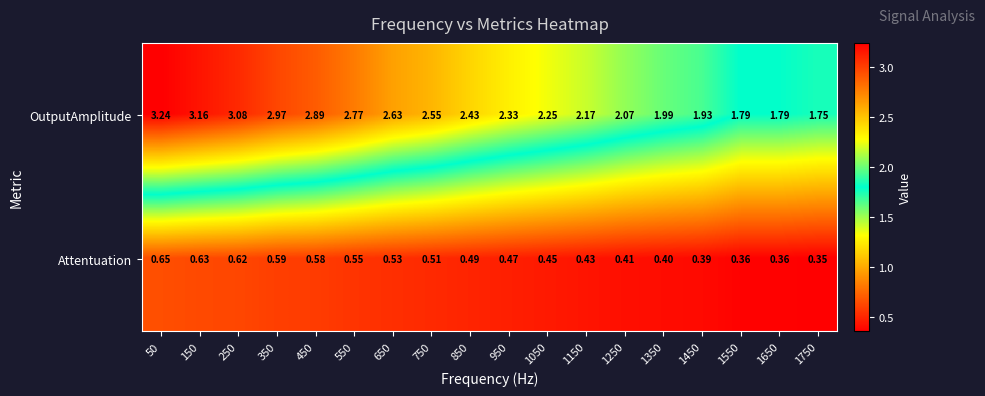

Which series has the largest total across all categories?

OutputAmplitude